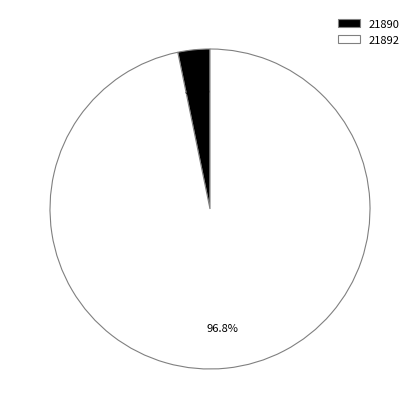

Which has a higher value, 21890 or 21892?

21892